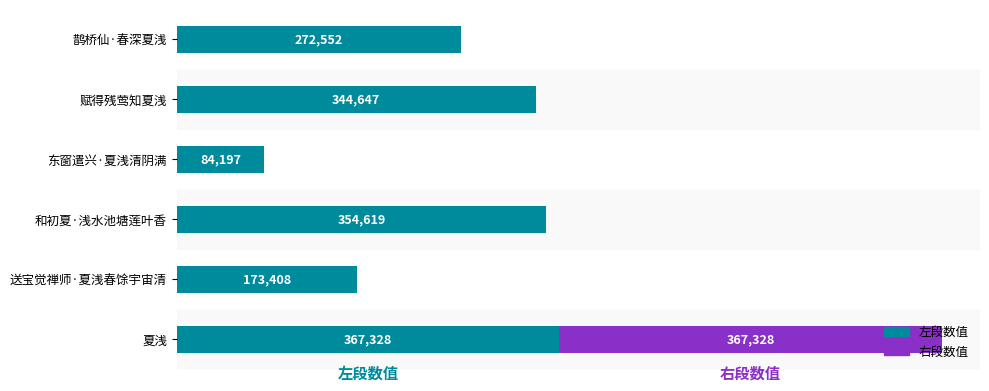

At which label is 左段数值 closest to 225762?

鹊桥仙·春深夏浅